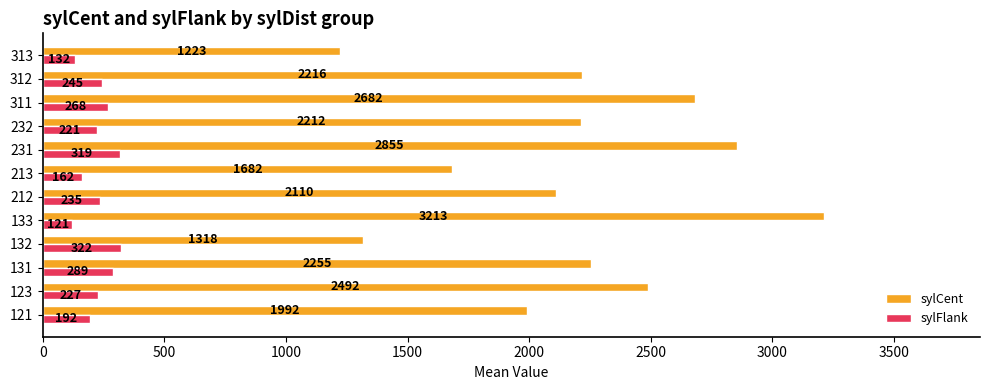

What is the difference between the sylFlank values at 232 and 123?

6.0